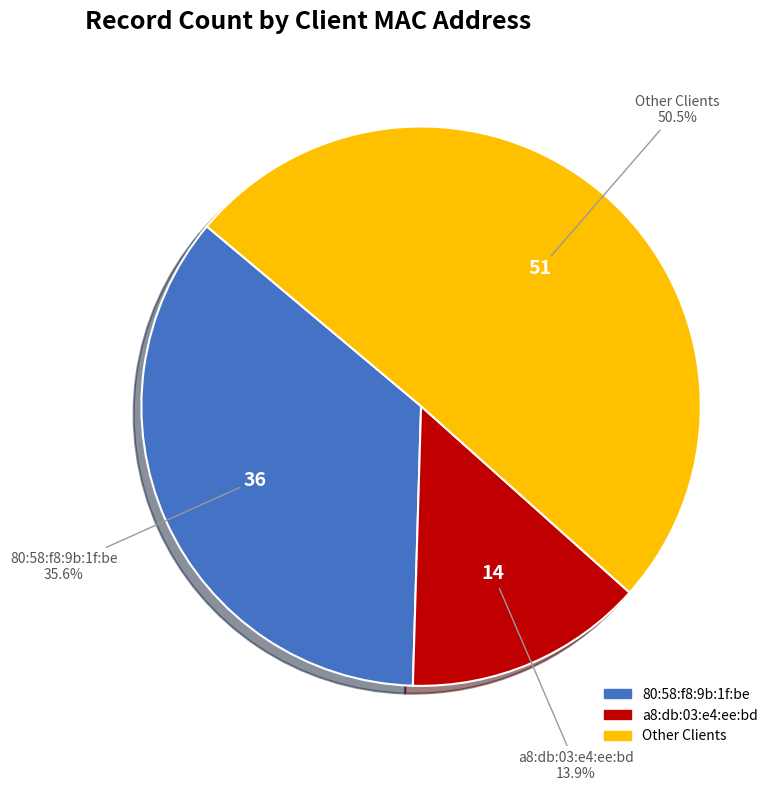

Is there a majority slice in this chart?

Yes